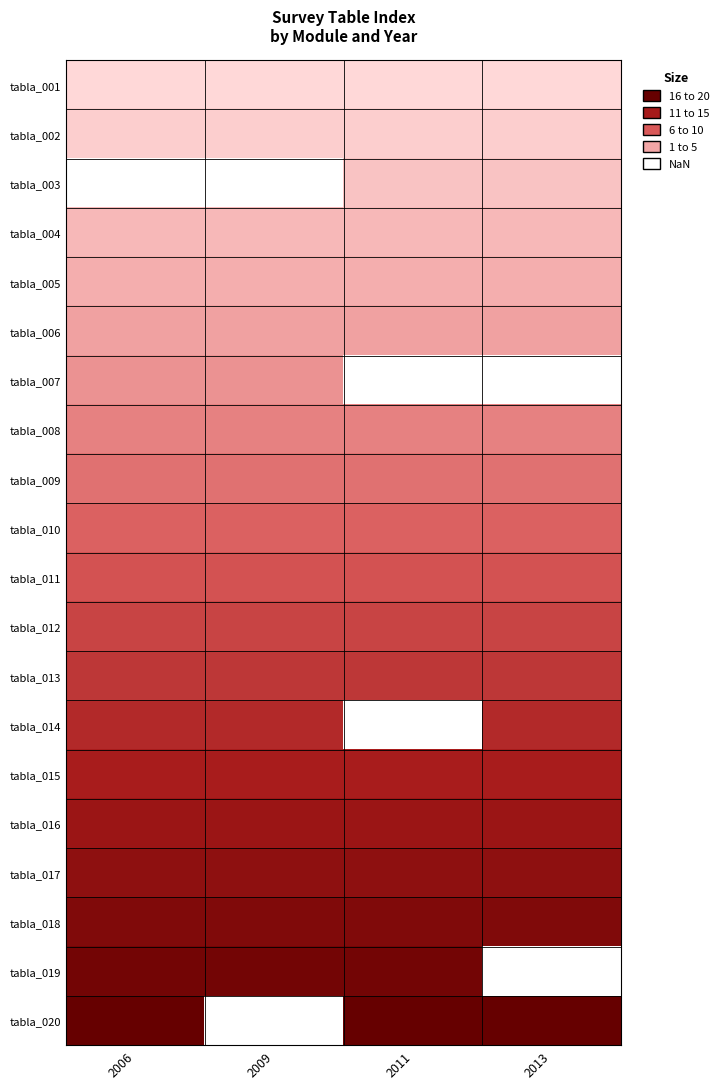

The value of tabla_012 at 2006 is 17.2. True or false?

False